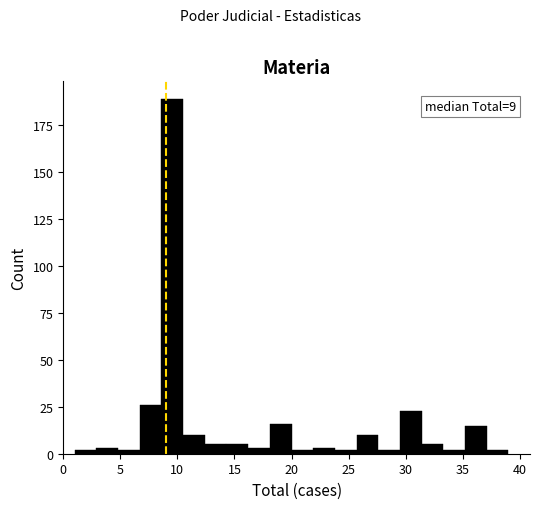

Read against the x-axis, roughly where is the centre of the tallest bar?

9.5